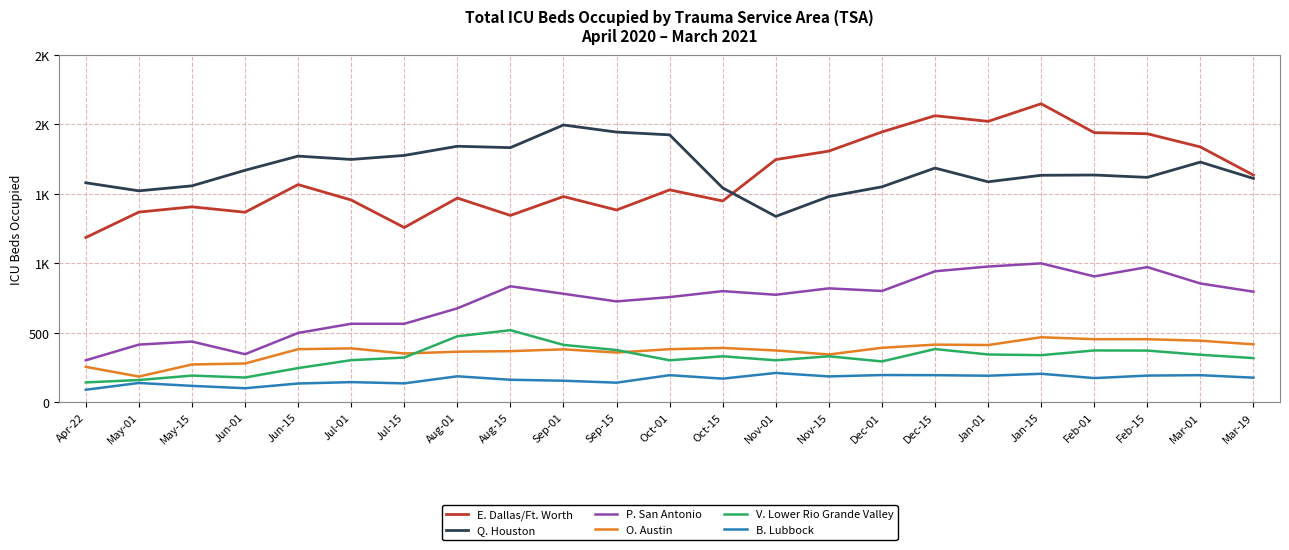

What are all the series names shown in the legend?

E. Dallas/Ft. Worth, Q. Houston, P. San Antonio, O. Austin, V. Lower Rio Grande Valley, B. Lubbock